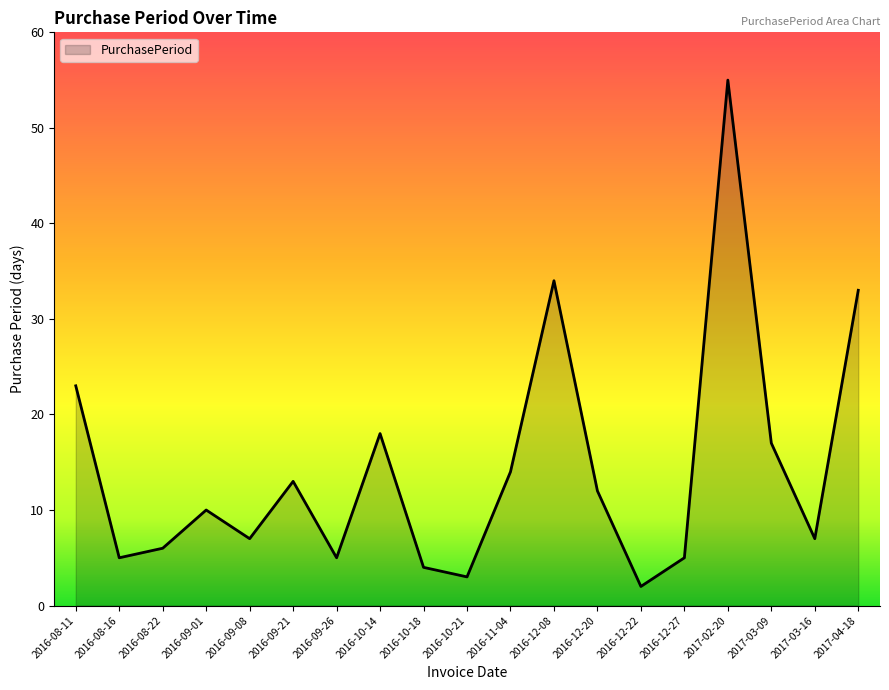

How many values are below 10?

9